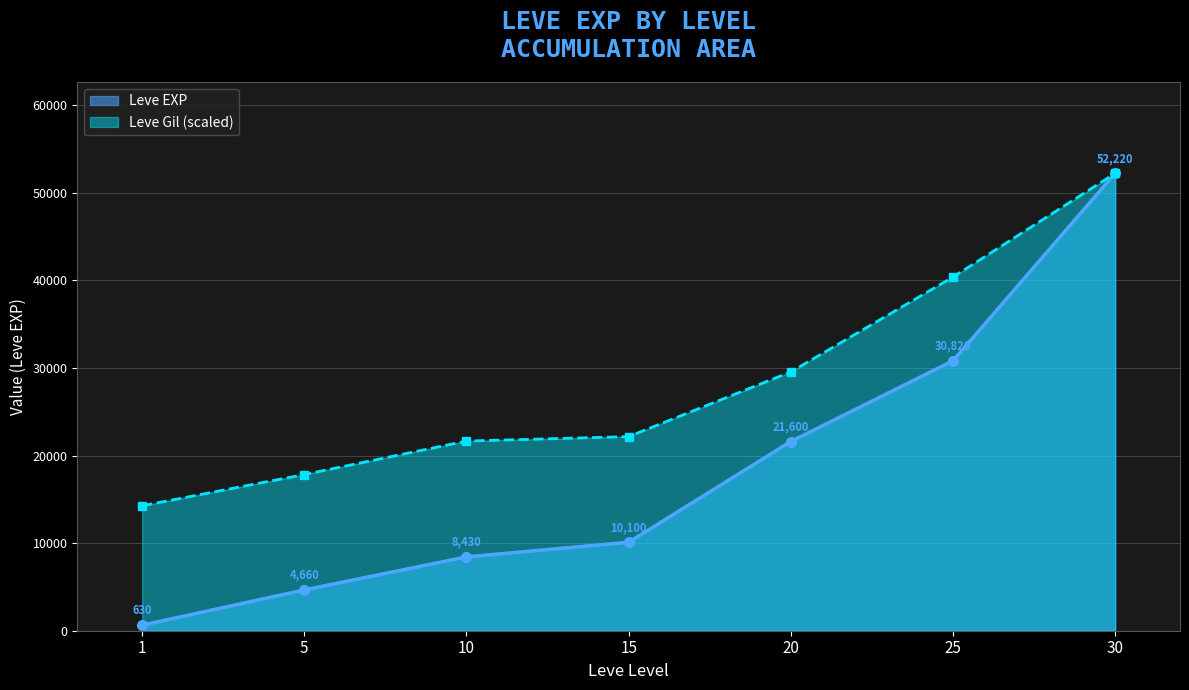

At how many categories does at least one series exceed 28292?

3